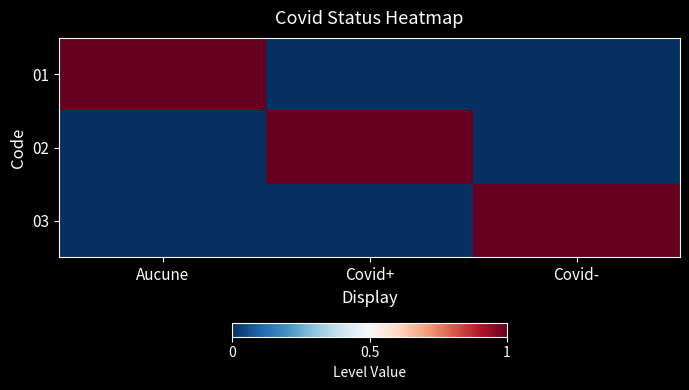

At Aucune, list the series in order from largest to smallest.

01, 02, 03